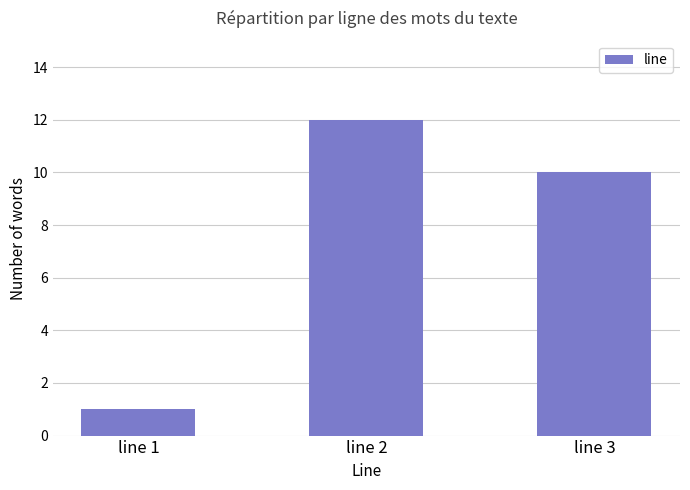

Which category has the lowest value across all series?

line 1